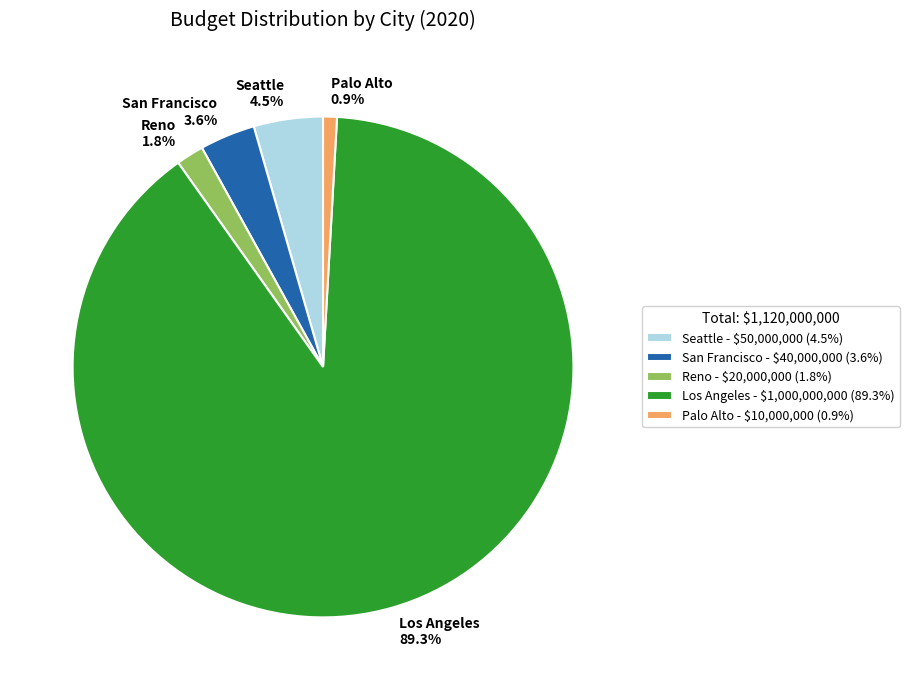

The Palo Alto slice represents 1% of the pie. True or false?

True